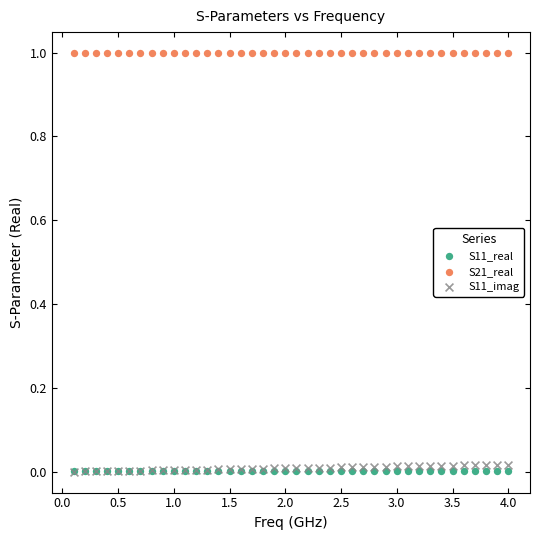

What are all the series names shown in the legend?

S11_real, S21_real, S11_imag